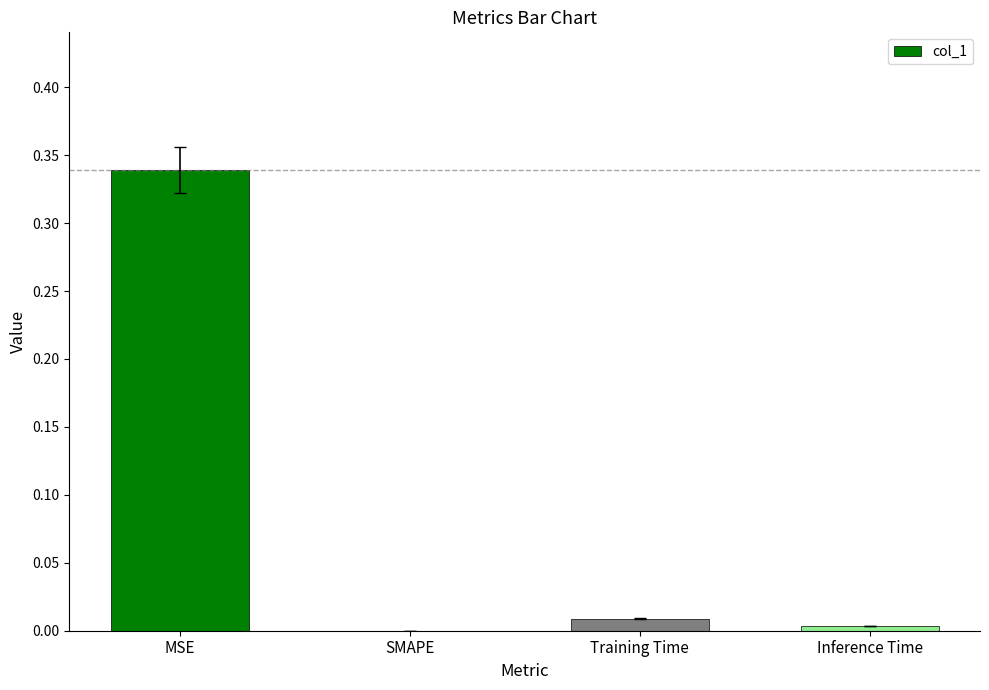

What is the average value?

0.1